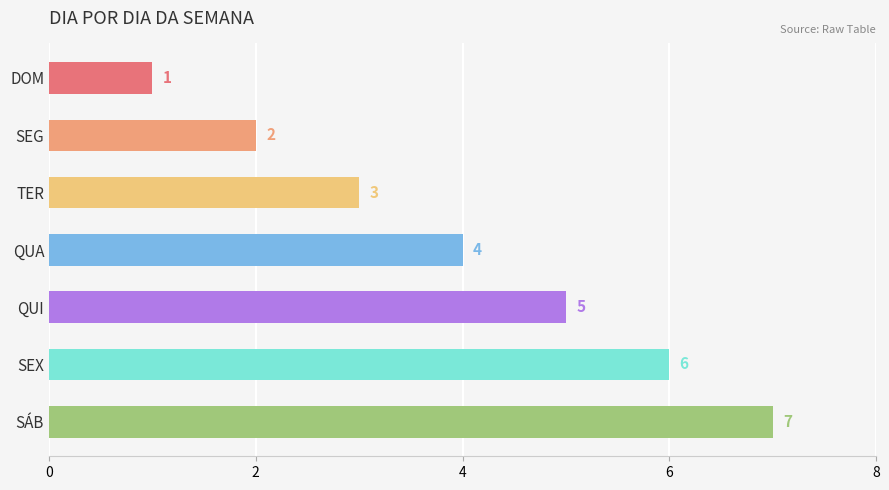

True or false: the data shows 4 at SEX.

False